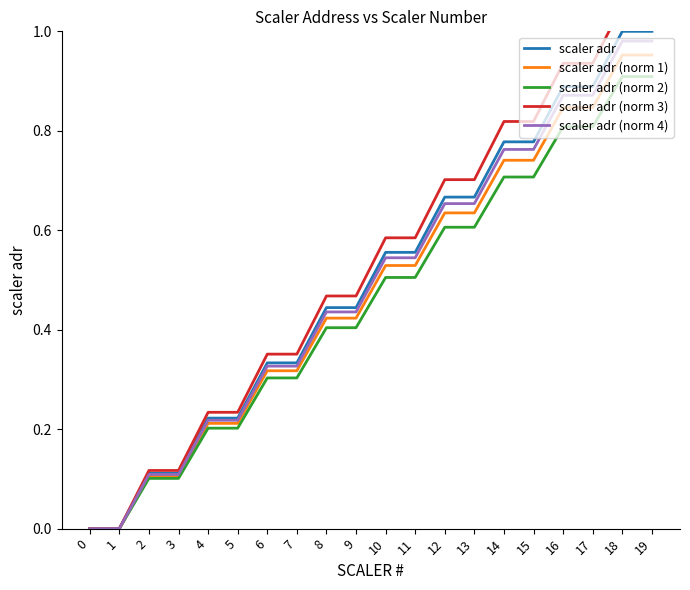

How many distinct data groups are displayed?

5